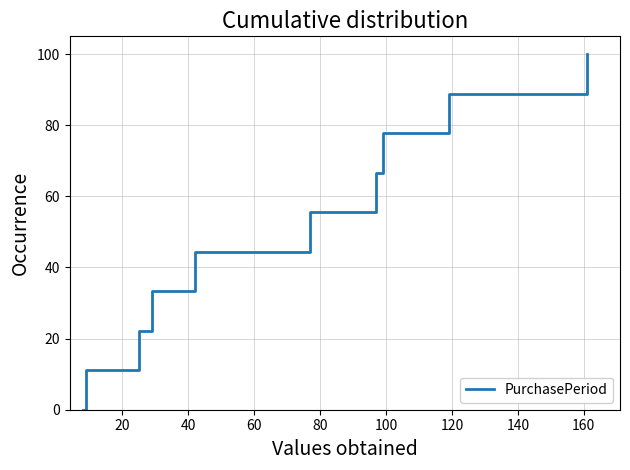

What is the difference between the second highest and minimum values?

88.9